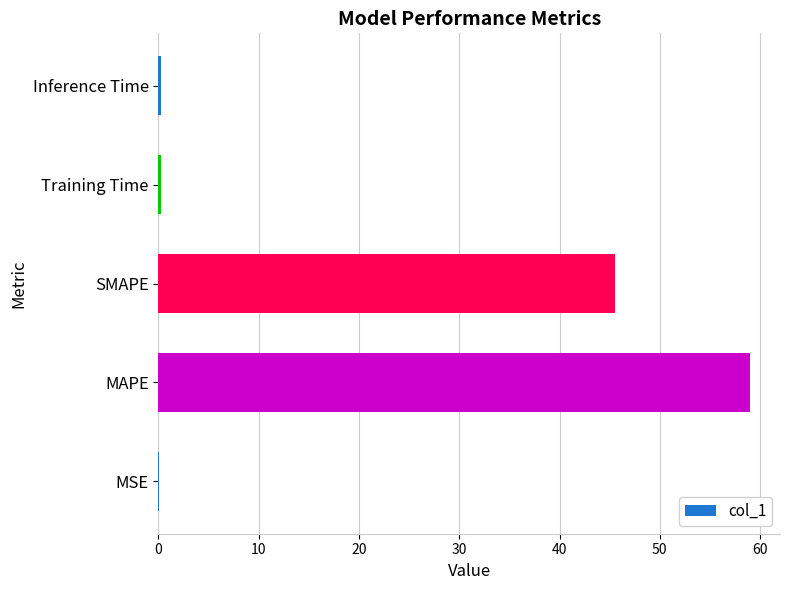

Is it true that the value at MAPE is 59.0?

True